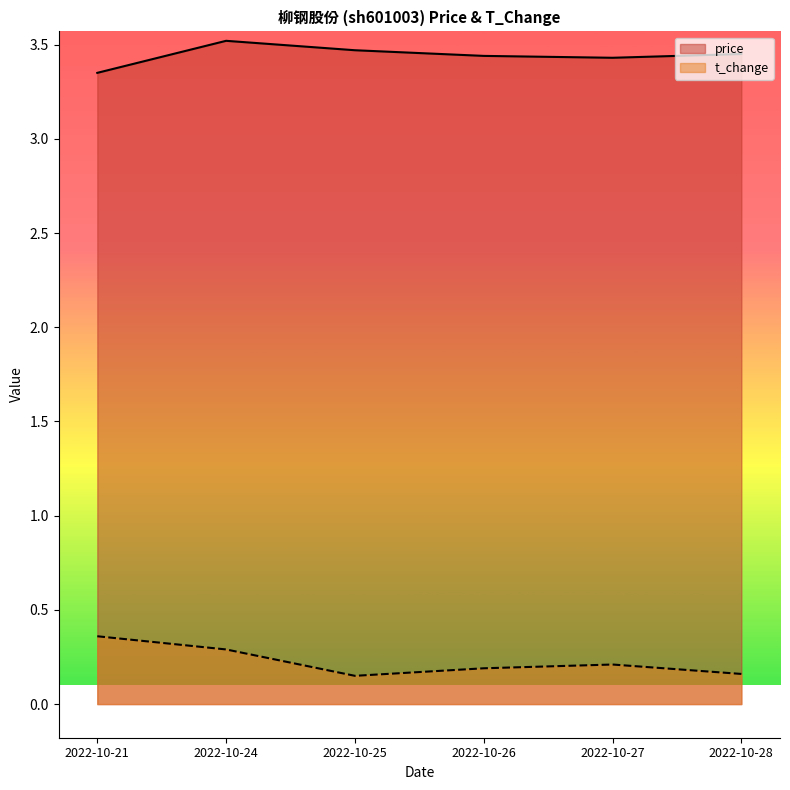

What is the greatest value displayed?

3.5